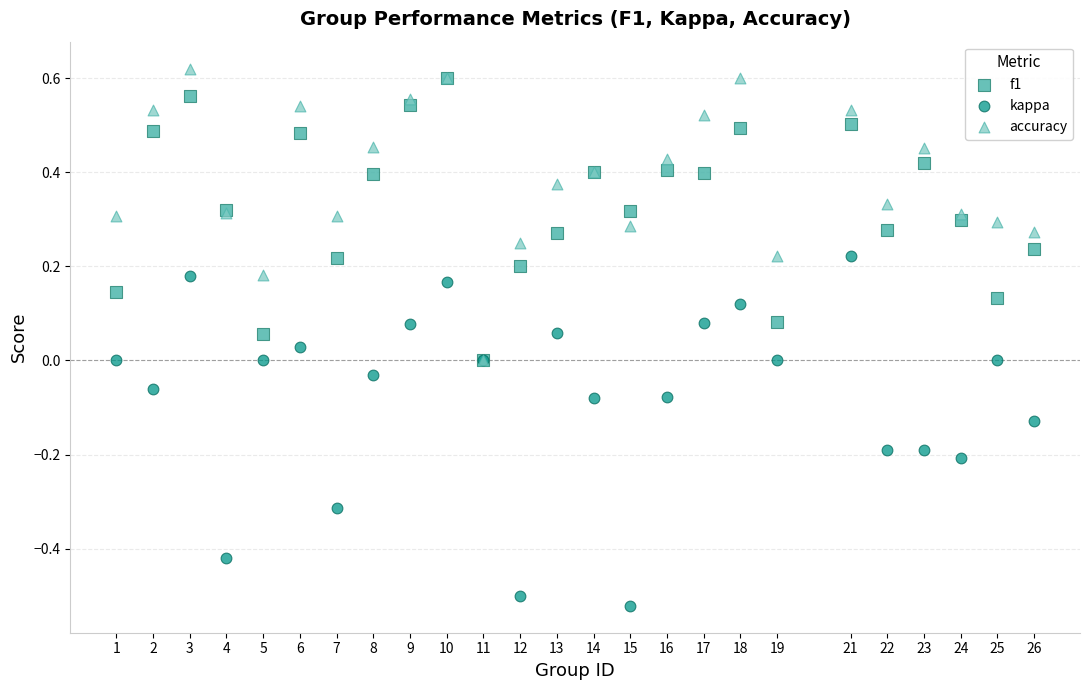

Which series reaches the minimum Y coordinate?

kappa